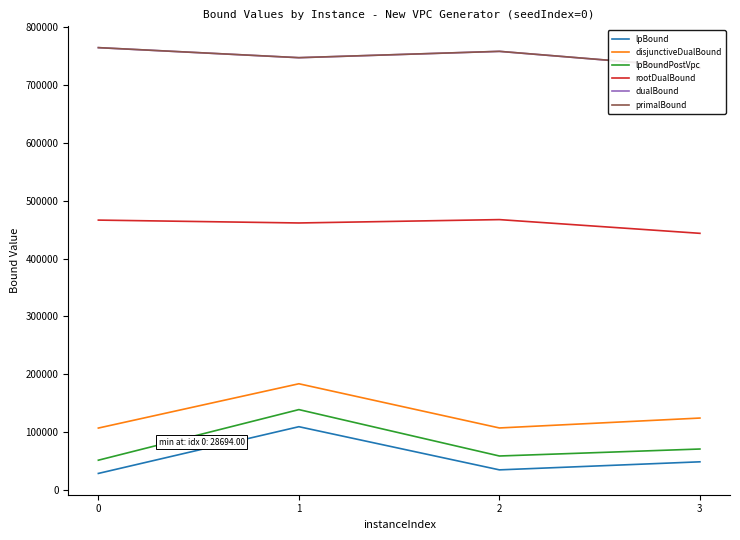

What are all the series names shown in the legend?

lpBound, disjunctiveDualBound, lpBoundPostVpc, rootDualBound, dualBound, primalBound